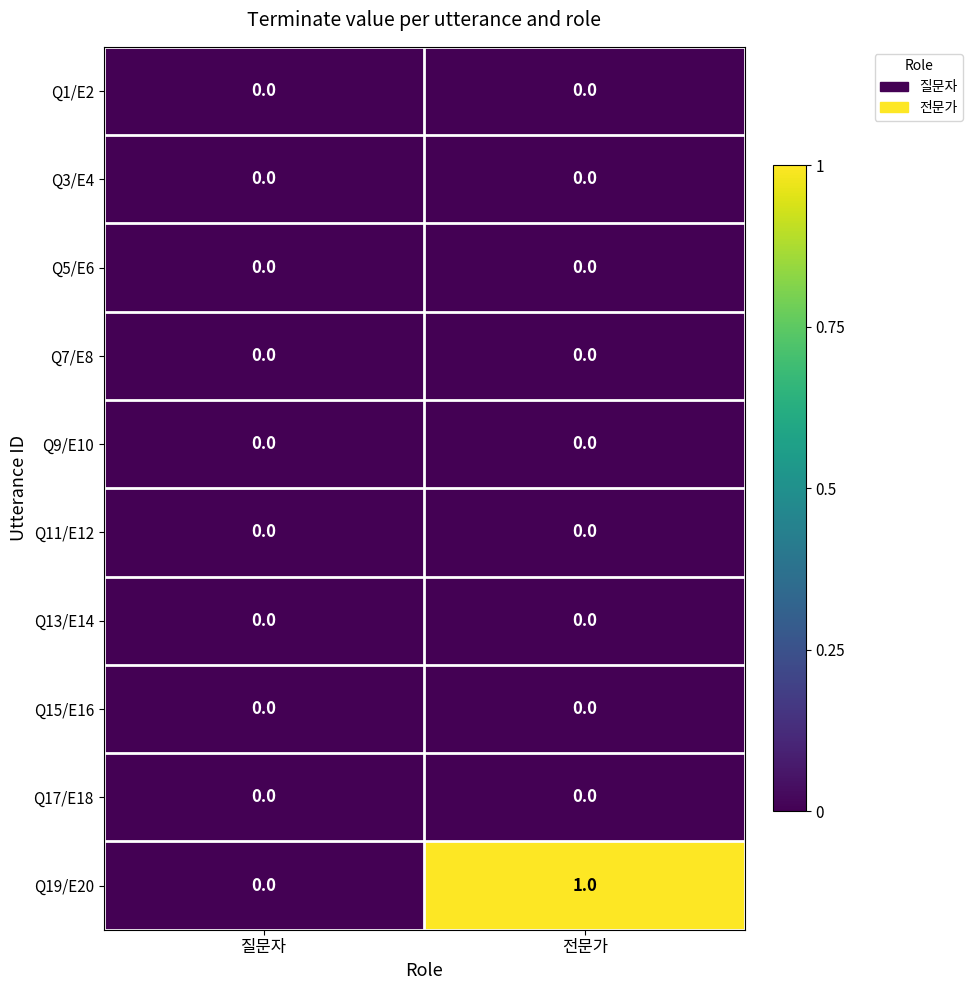

Count the number of data series in this chart.

10